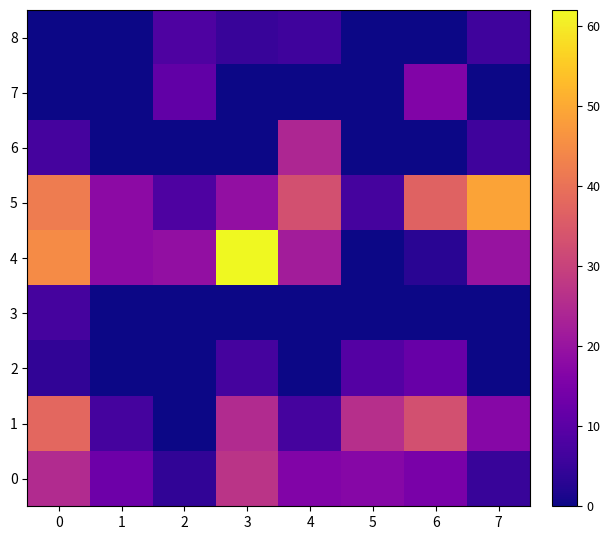

Reading right to left, extract all data points from this chart.

0: 7=5	6=15	5=17	4=16	3=27	2=4	1=13	0=25
1: 7=17	6=33	5=26	4=7	3=25	2=0	1=7	0=38
2: 7=0	6=12	5=9	4=0	3=7	2=0	1=0	0=4
3: 7=0	6=0	5=0	4=0	3=0	2=0	1=0	0=7
4: 7=20	6=3	5=0	4=22	3=62	2=19	1=18	0=45
5: 7=49	6=37	5=7	4=33	3=19	2=8	1=18	0=42
6: 7=6	6=0	5=0	4=24	3=0	2=0	1=0	0=7
7: 7=0	6=16	5=0	4=0	3=0	2=11	1=0	0=0
8: 7=6	6=0	5=0	4=6	3=5	2=8	1=0	0=0